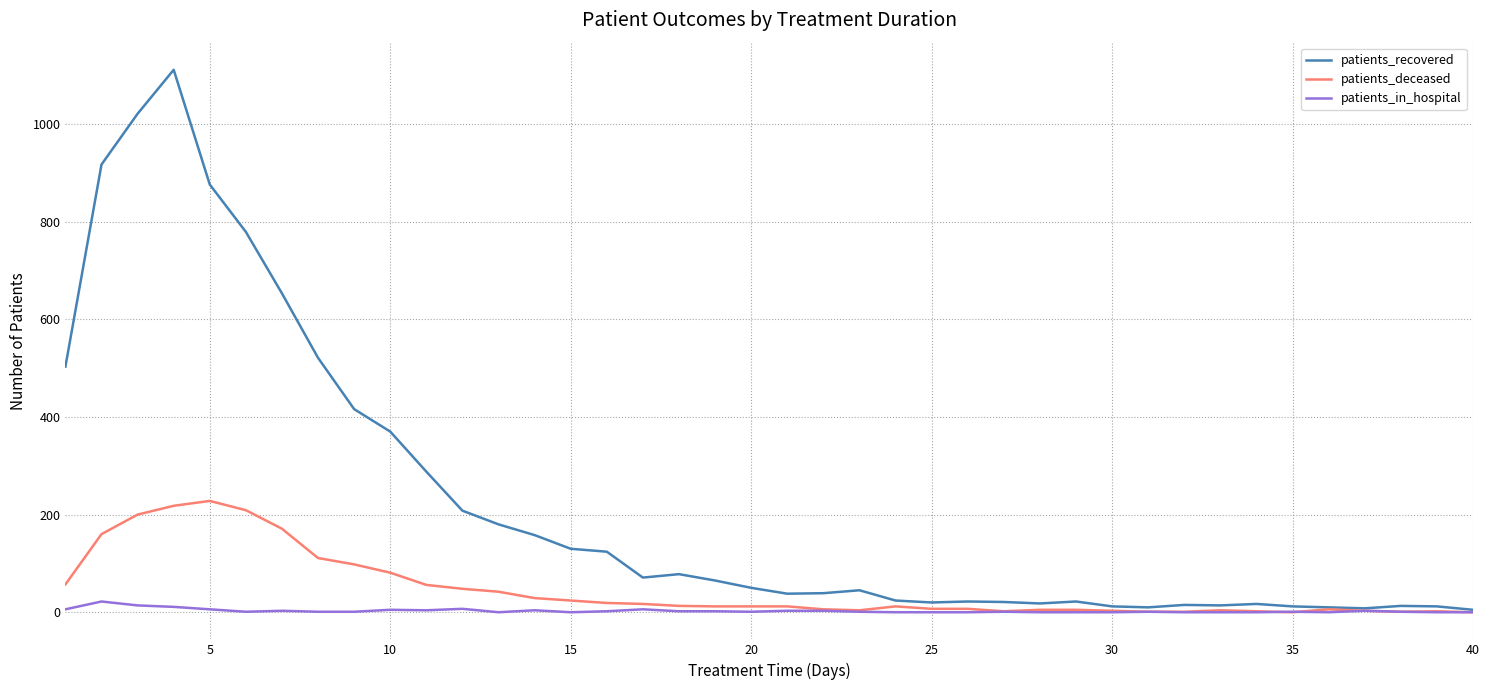

List the series in order of their peak value, highest first.

patients_recovered, patients_deceased, patients_in_hospital